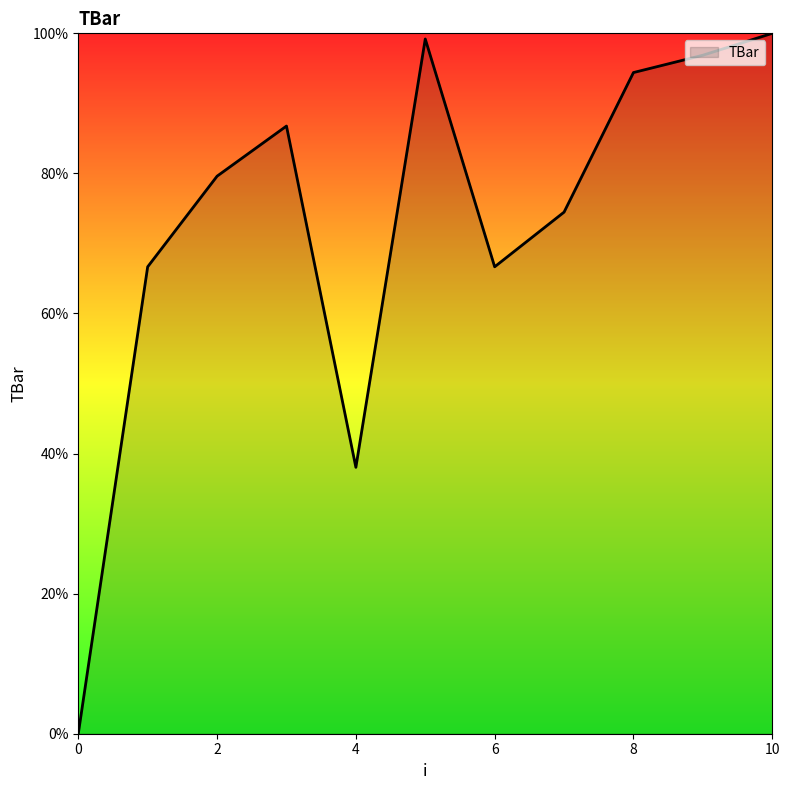

What is the difference between the maximum and minimum values?

100.0